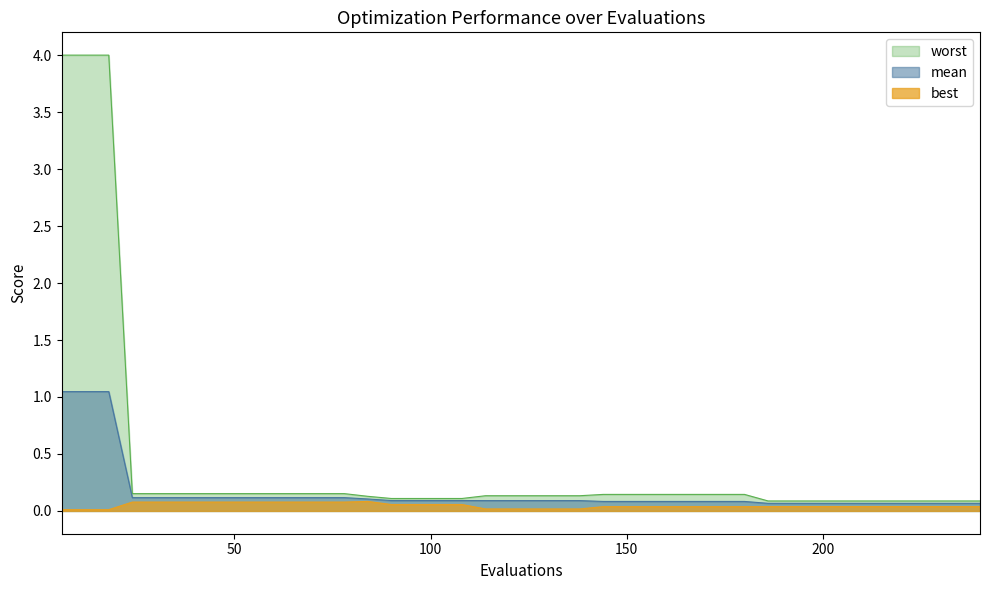

Between 186 and 204, which series saw the biggest shift?

mean